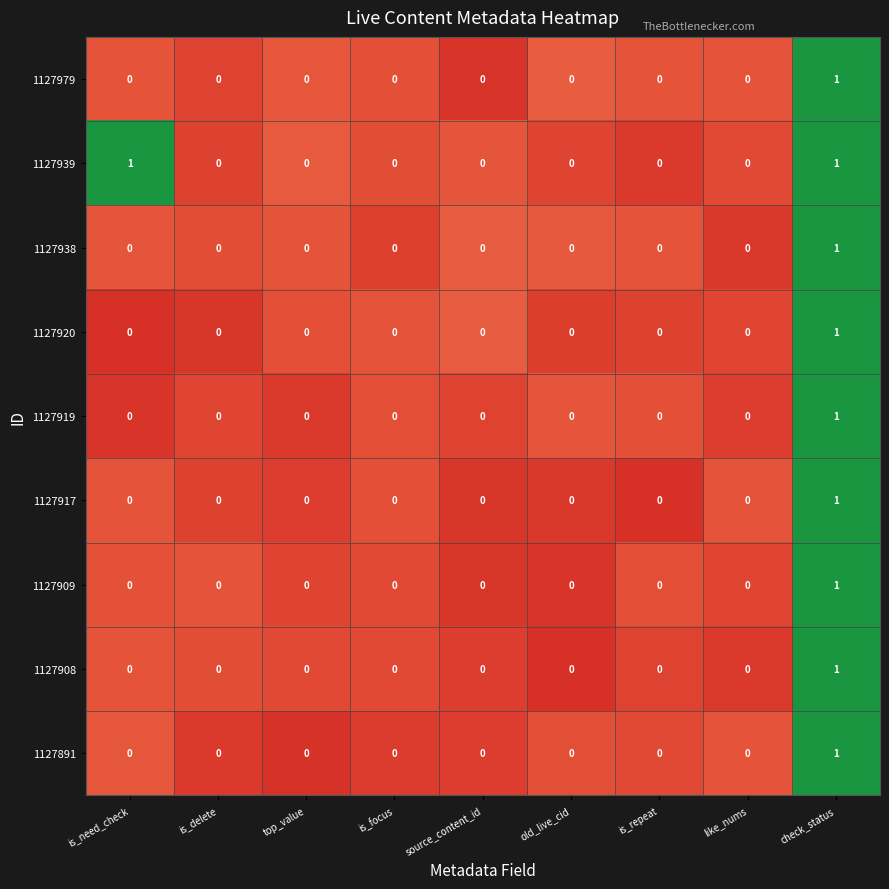

At which category is the sum across all series the highest?

check_status